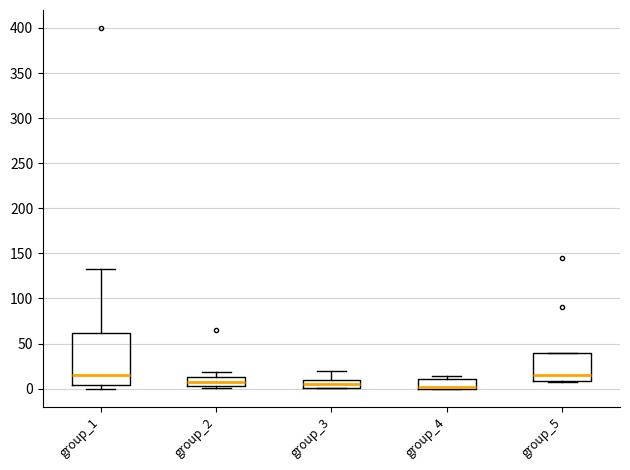

Reading left to right, read every box against the y-axis: the position of its median line, the range the box covers, and the ends of its whiskers. The values are not printed on the chart, so give them approximately, as read against the axis.

group_1: median 15, box 5 to 60, whiskers 0 to 130
group_2: median 5, box 0 to 15, whiskers 0 to 20
group_3: median 5, box 0 to 10, whiskers 0 to 20
group_4: median 0 (just above the box's lower edge), box 0 to 10, whiskers 0 to 15
group_5: median 15, box 10 to 40, whiskers 5 to 40